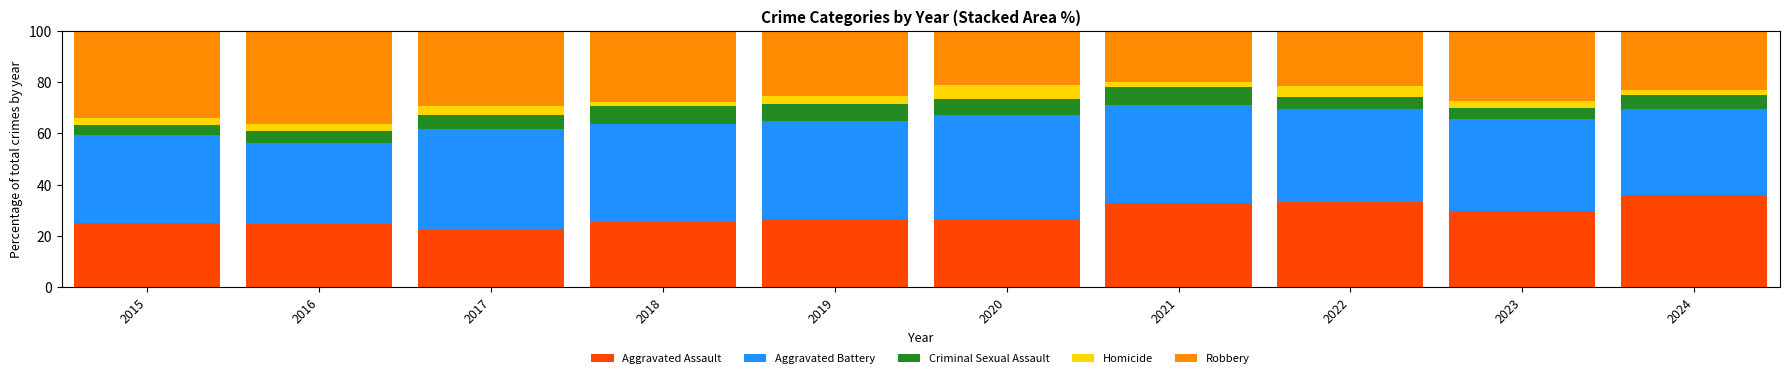

The value of Aggravated Assault at 2022 is 33.4. True or false?

True